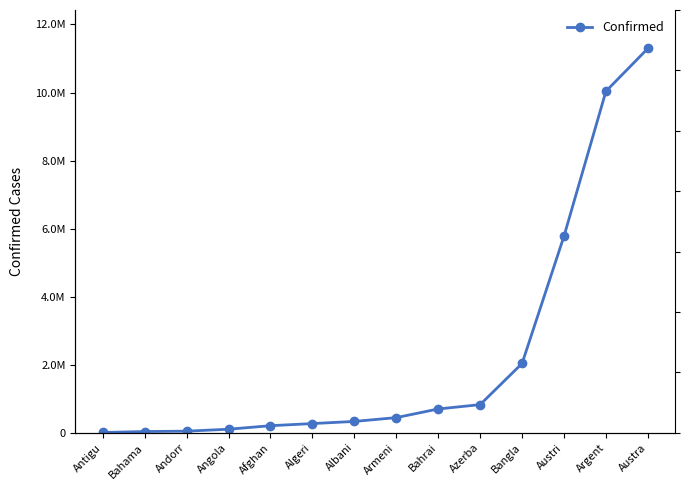

Which category has the lowest value across all series?

Antigu